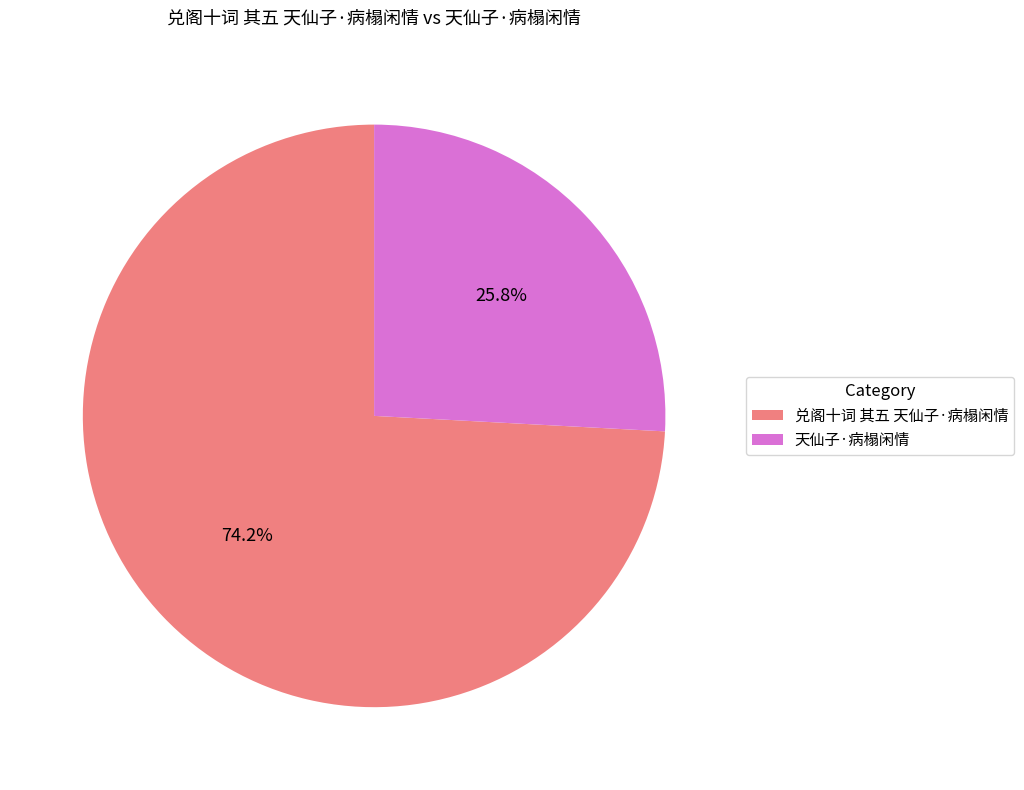

Is there a majority slice in this chart?

Yes